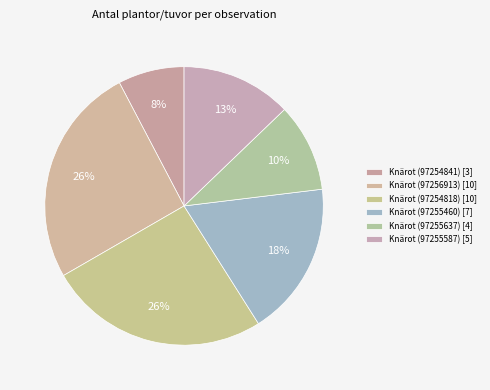

Count the number of slices in the pie.

6